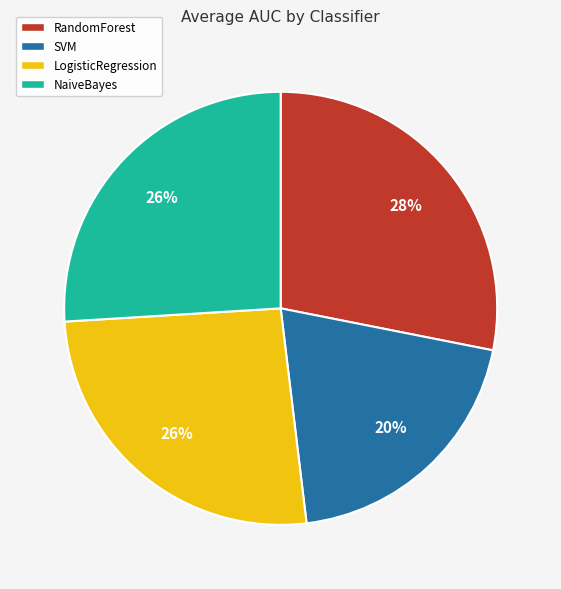

Combined, do RandomForest and NaiveBayes account for over 50%?

Yes